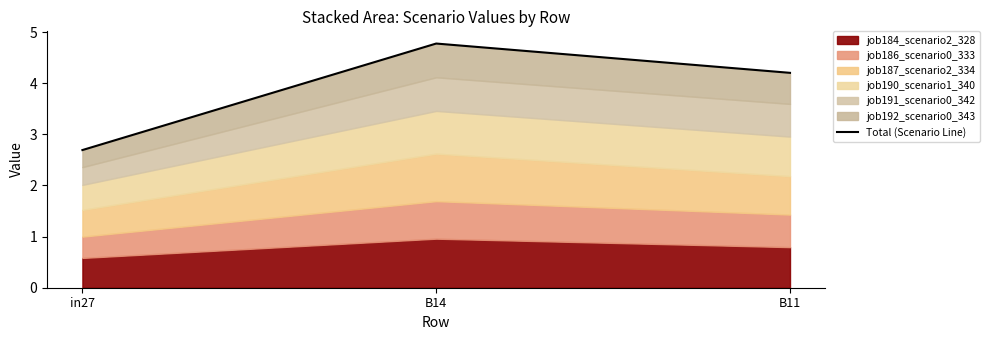

What is the change in value from in27 to B11?

+1.5